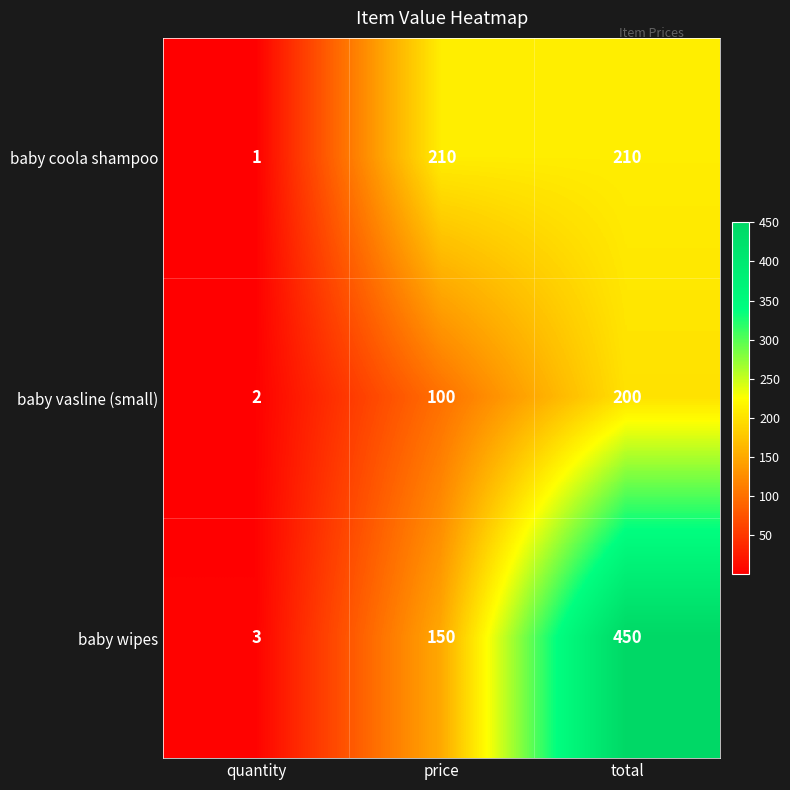

What is the total value across all series at total?

860